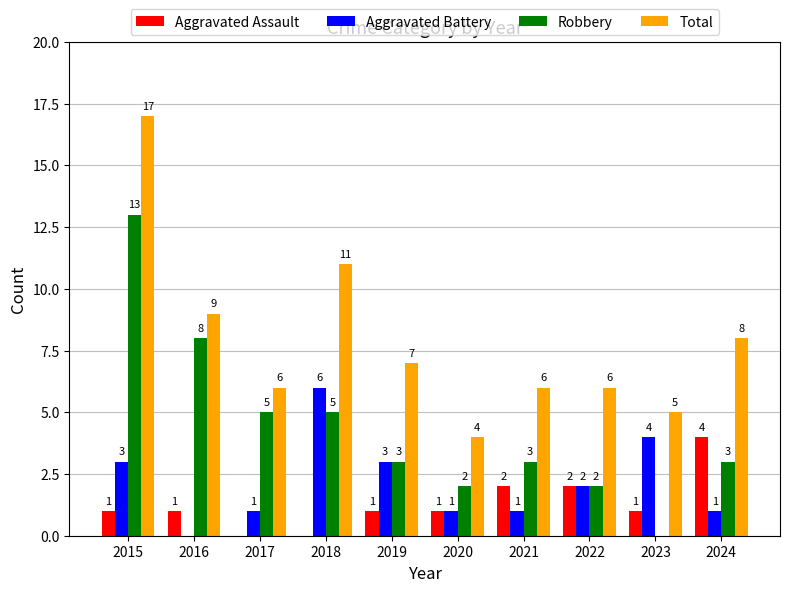

What is the maximum value for Total?

17